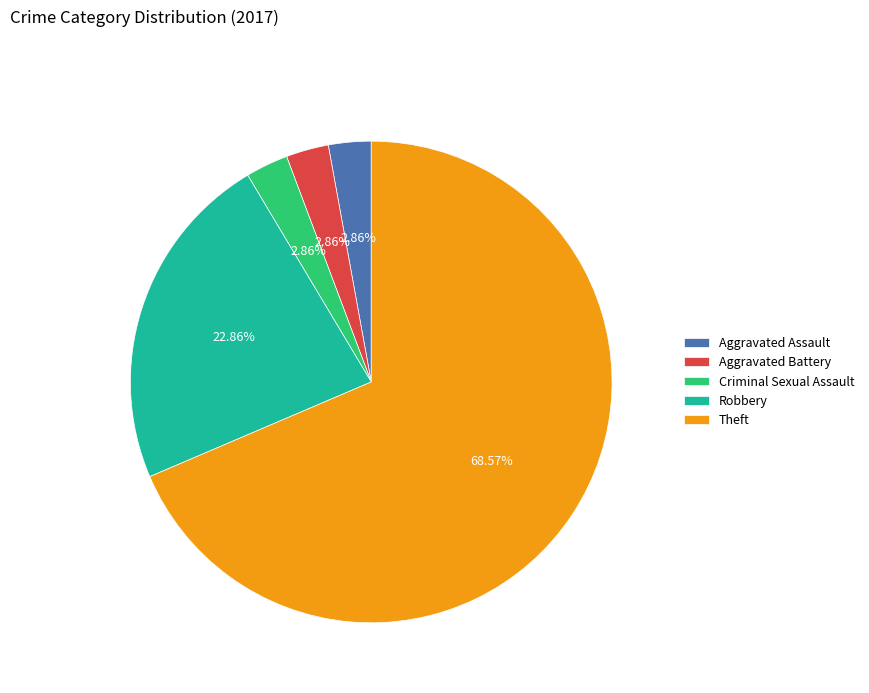

What is the ratio of the value at Theft to the value at Aggravated Battery?

24.0